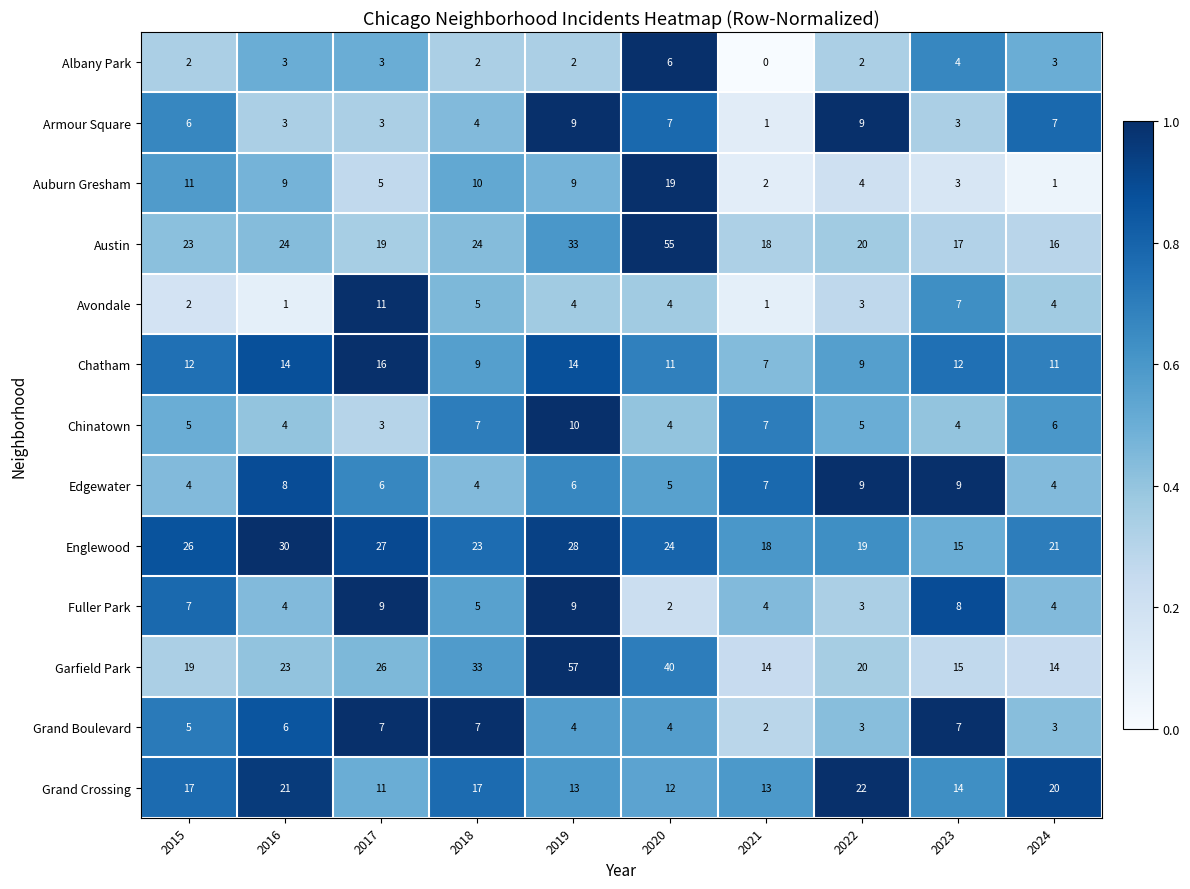

What is the difference between the second highest and minimum values in the Austin series?

17